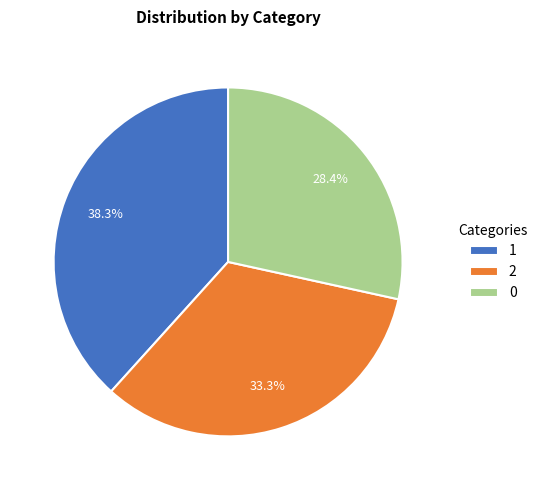

How many segments does this pie chart have?

3